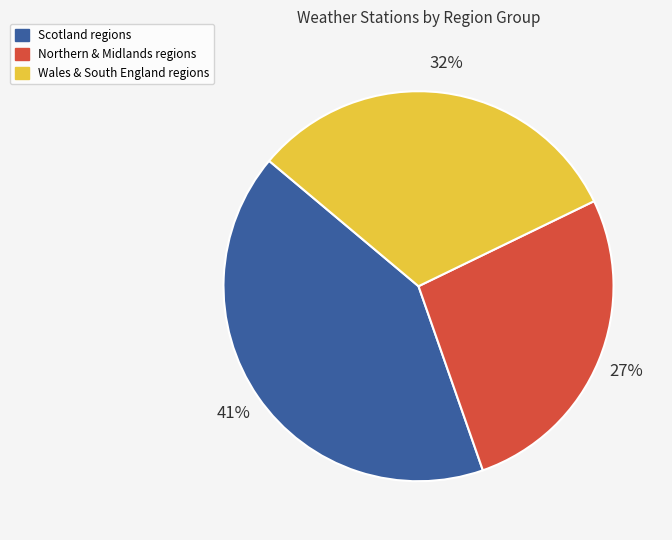

To the nearest percent, what is the average slice percentage?

33%